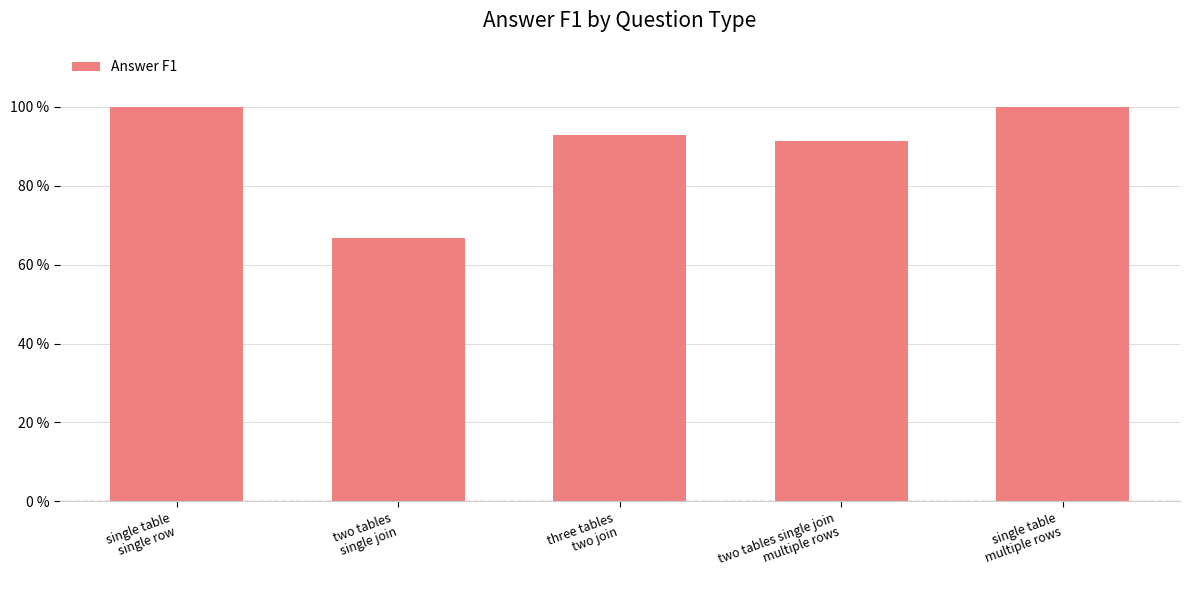

What is the smallest value displayed?

0.7